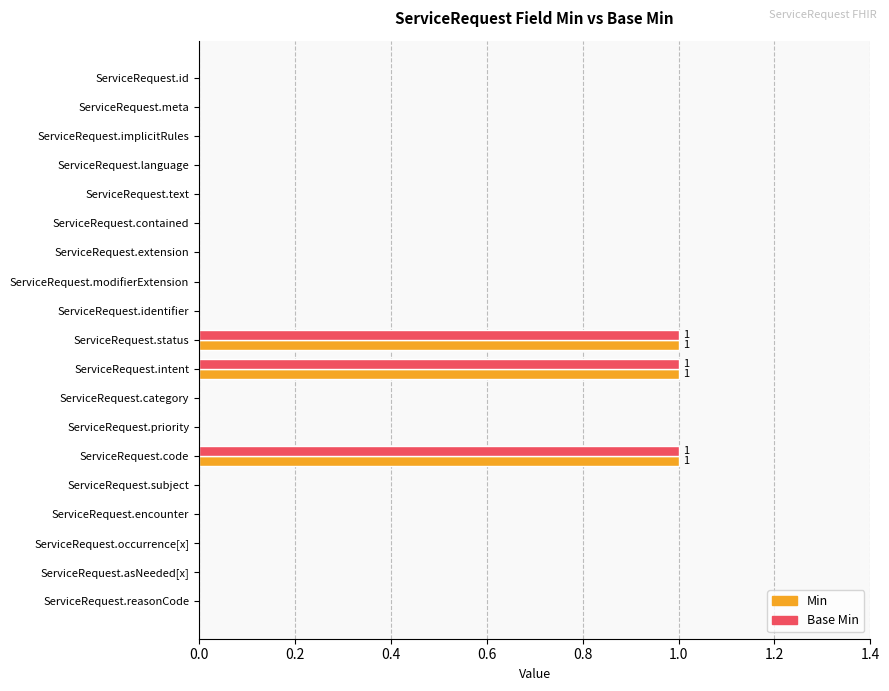

The value of Base Min at ServiceRequest.reasonCode is 0. True or false?

True